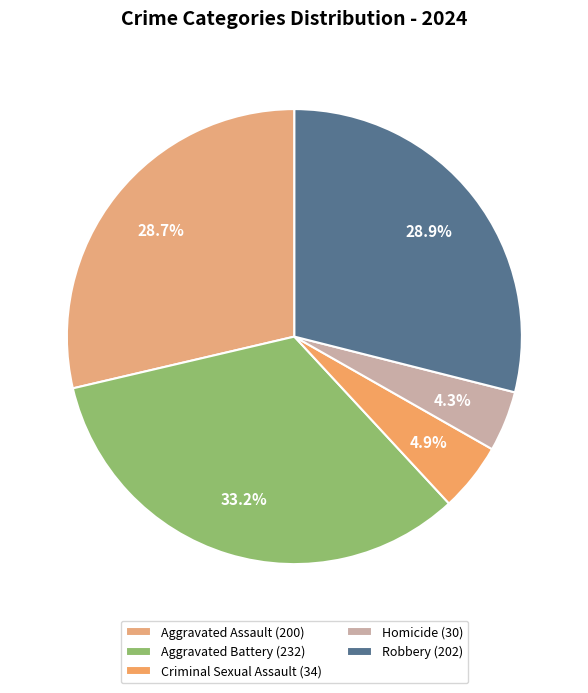

Which has a higher value, Homicide or Aggravated Battery?

Aggravated Battery